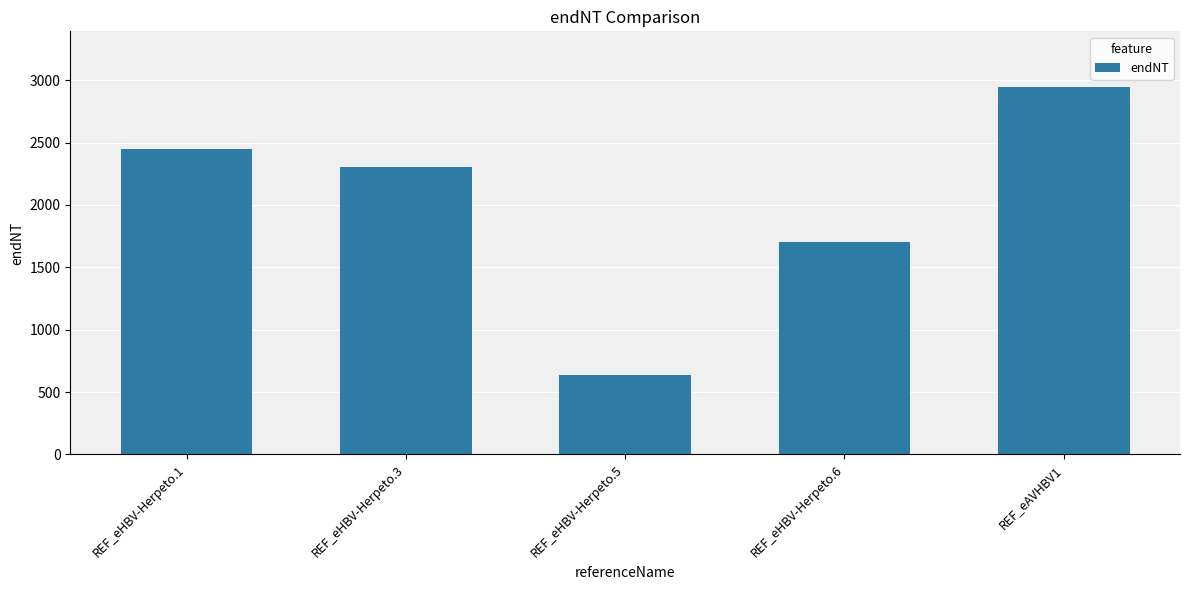

List the labels in order of value, smallest first.

REF_eHBV-Herpeto.5, REF_eHBV-Herpeto.6, REF_eHBV-Herpeto.3, REF_eHBV-Herpeto.1, REF_eAVHBV1